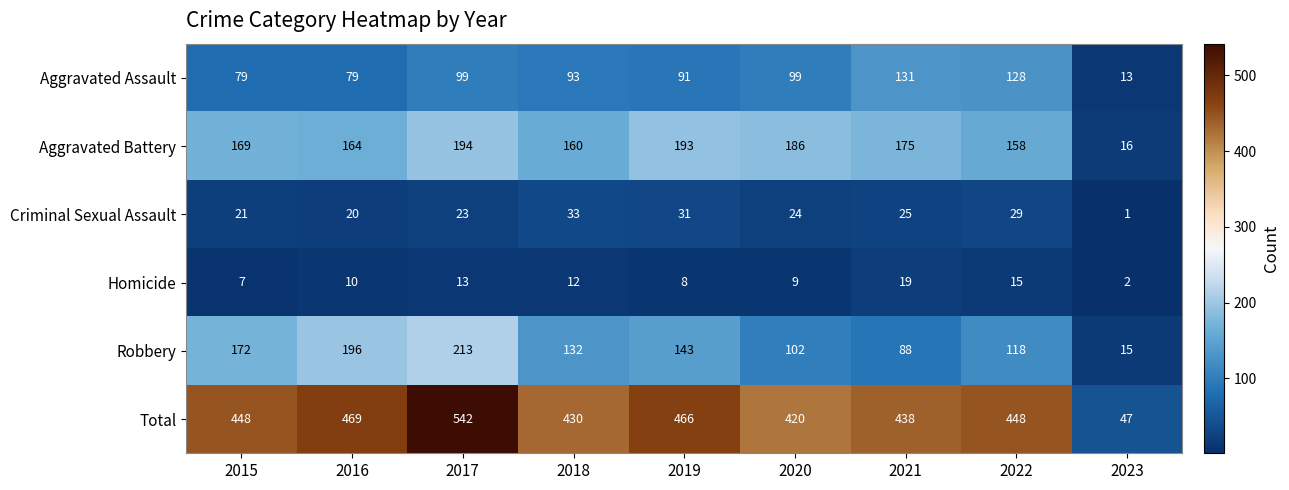

Rank the series by their maximum value, from highest to lowest.

Total, Robbery, Aggravated Battery, Aggravated Assault, Criminal Sexual Assault, Homicide